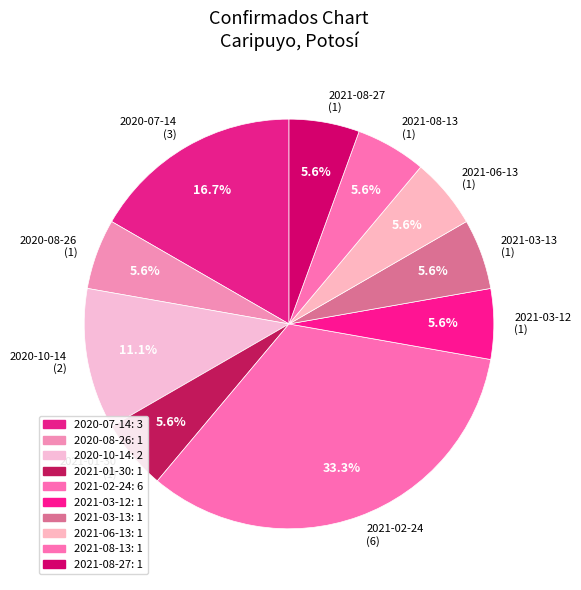

Approximately how many times larger is the value at 2020-07-14 compared to 2021-03-13?

3.0